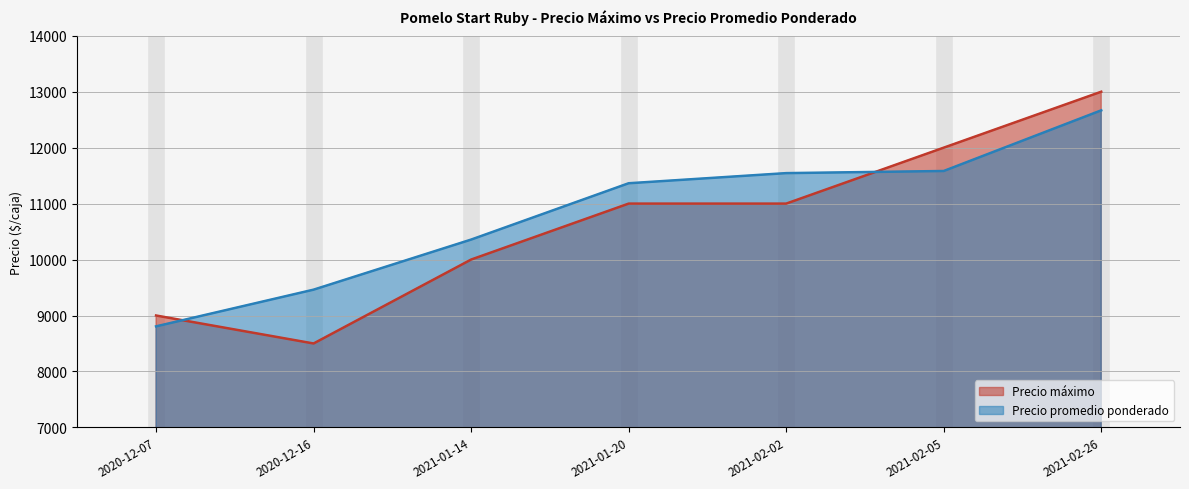

How many times do Precio máximo and Precio promedio ponderado cross each other?

2